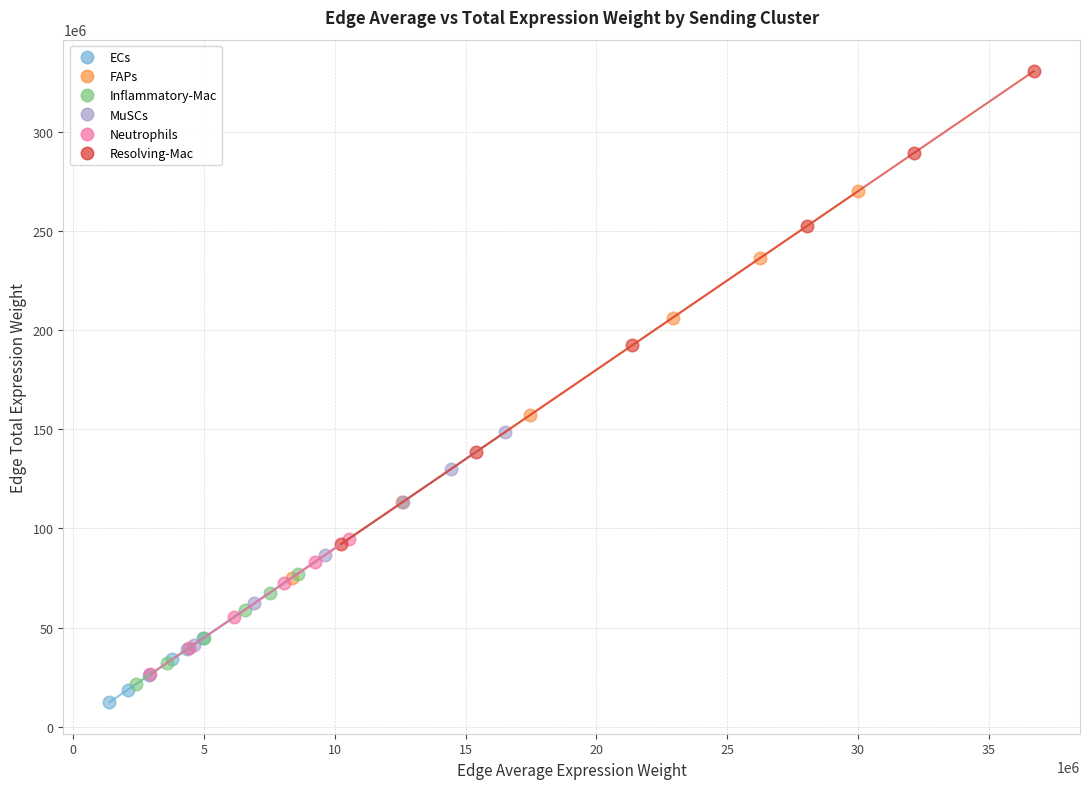

Which series contains the lowest Y value?

ECs